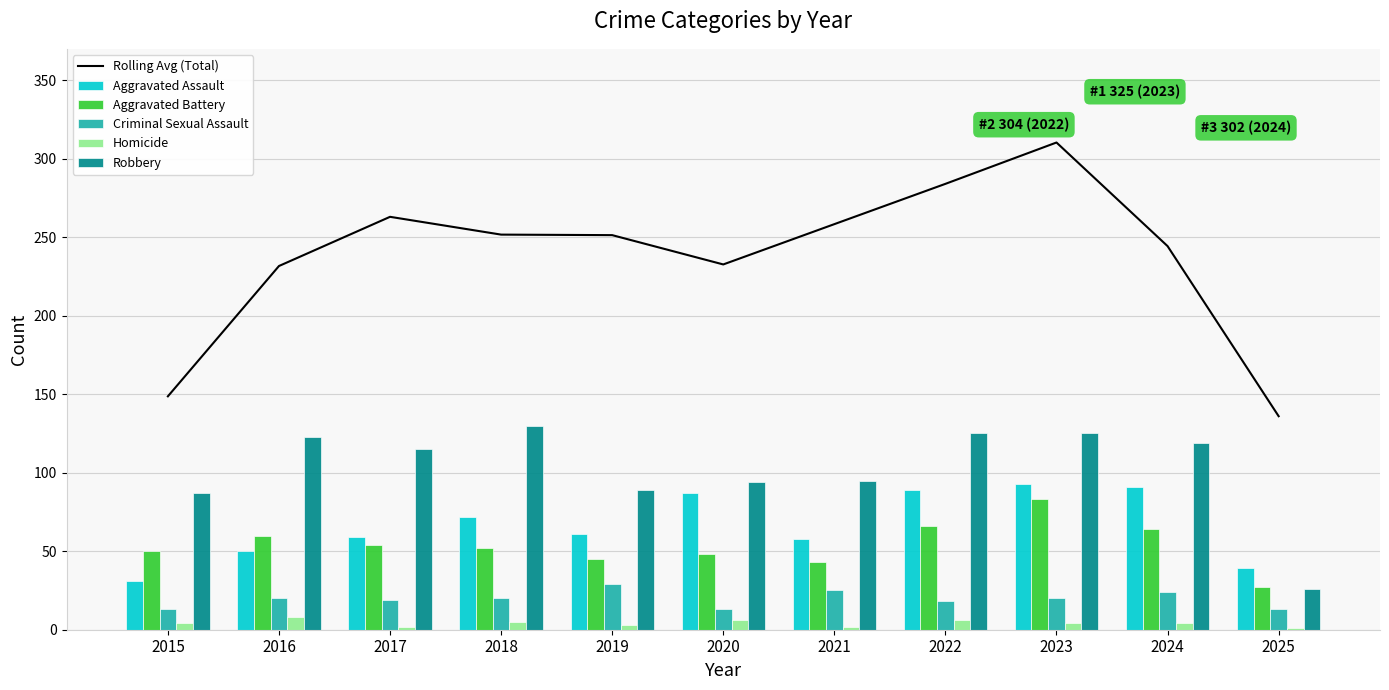

What is the smallest value displayed?

1.0